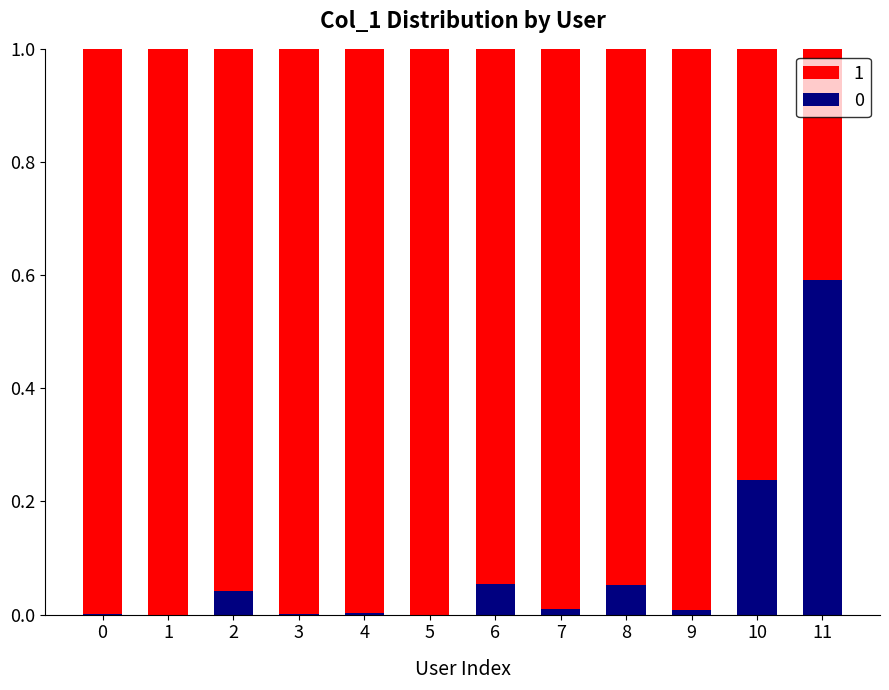

Count the number of categories in the chart.

12